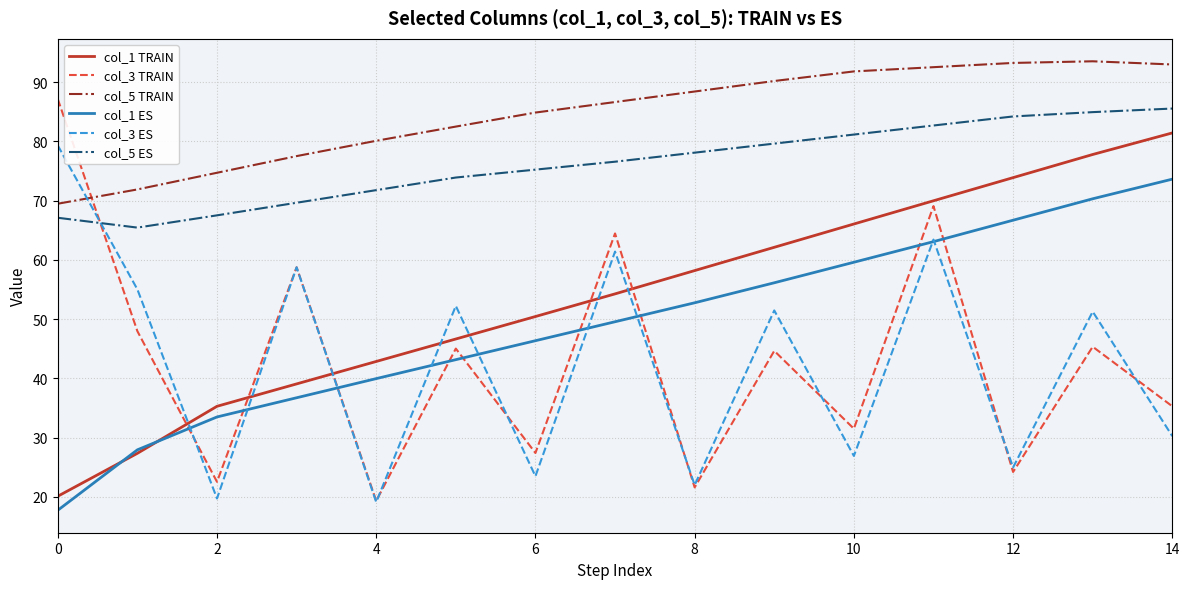

Which series has the widest spread of values?

col_3 TRAIN